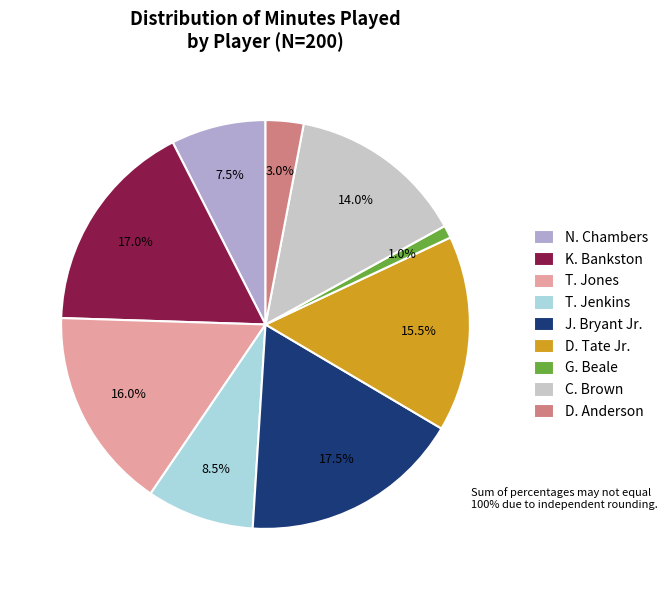

How many segments does this pie chart have?

9